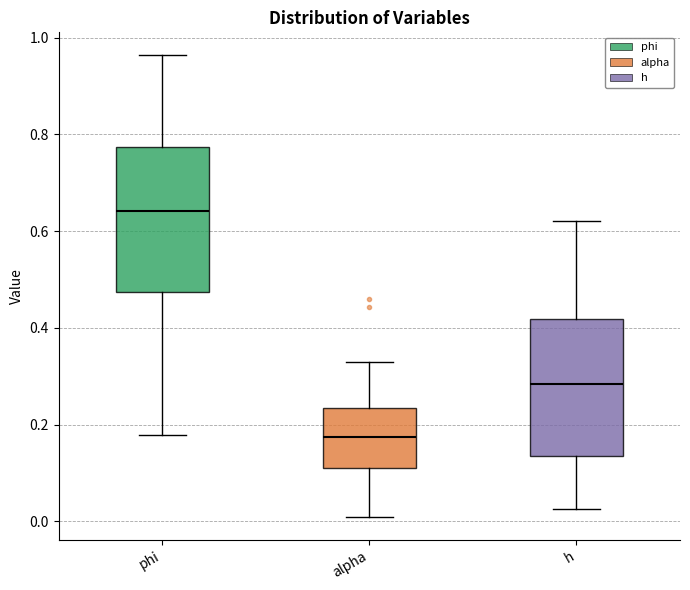

Which box has the lowest median line?

alpha